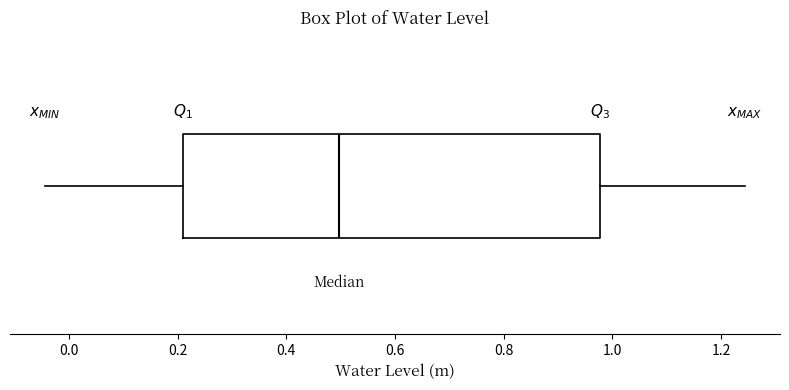

Read this box plot against the x-axis: the position of the median line, the range covered by the box, and the ends of both whiskers. The values are not printed on the chart, so give them approximately, as read against the axis.

median 0.50, box 0.22 to 0.98, whiskers -0.04 to 1.24